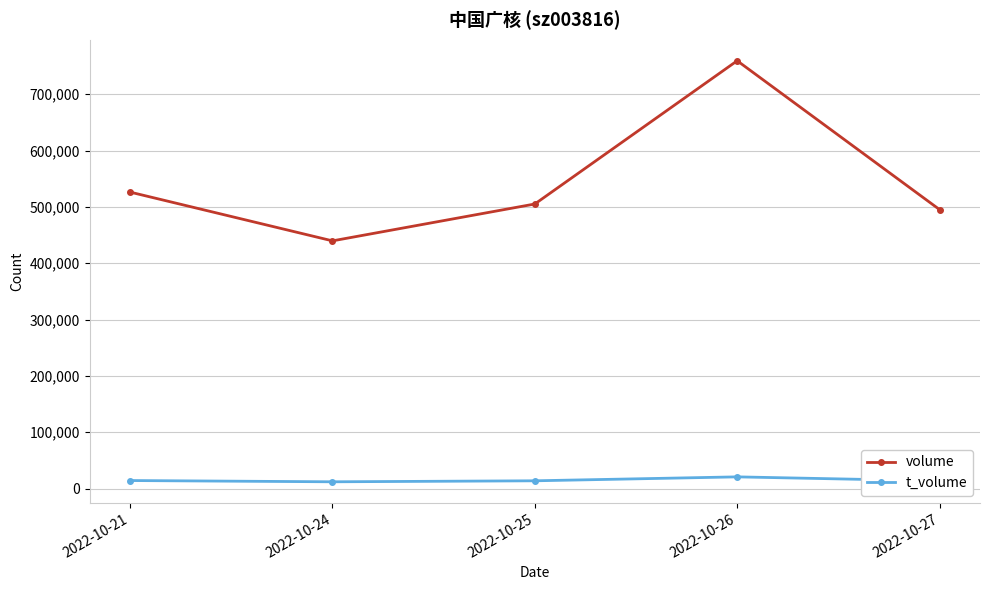

At which category does volume reach its first local valley?

2022-10-24